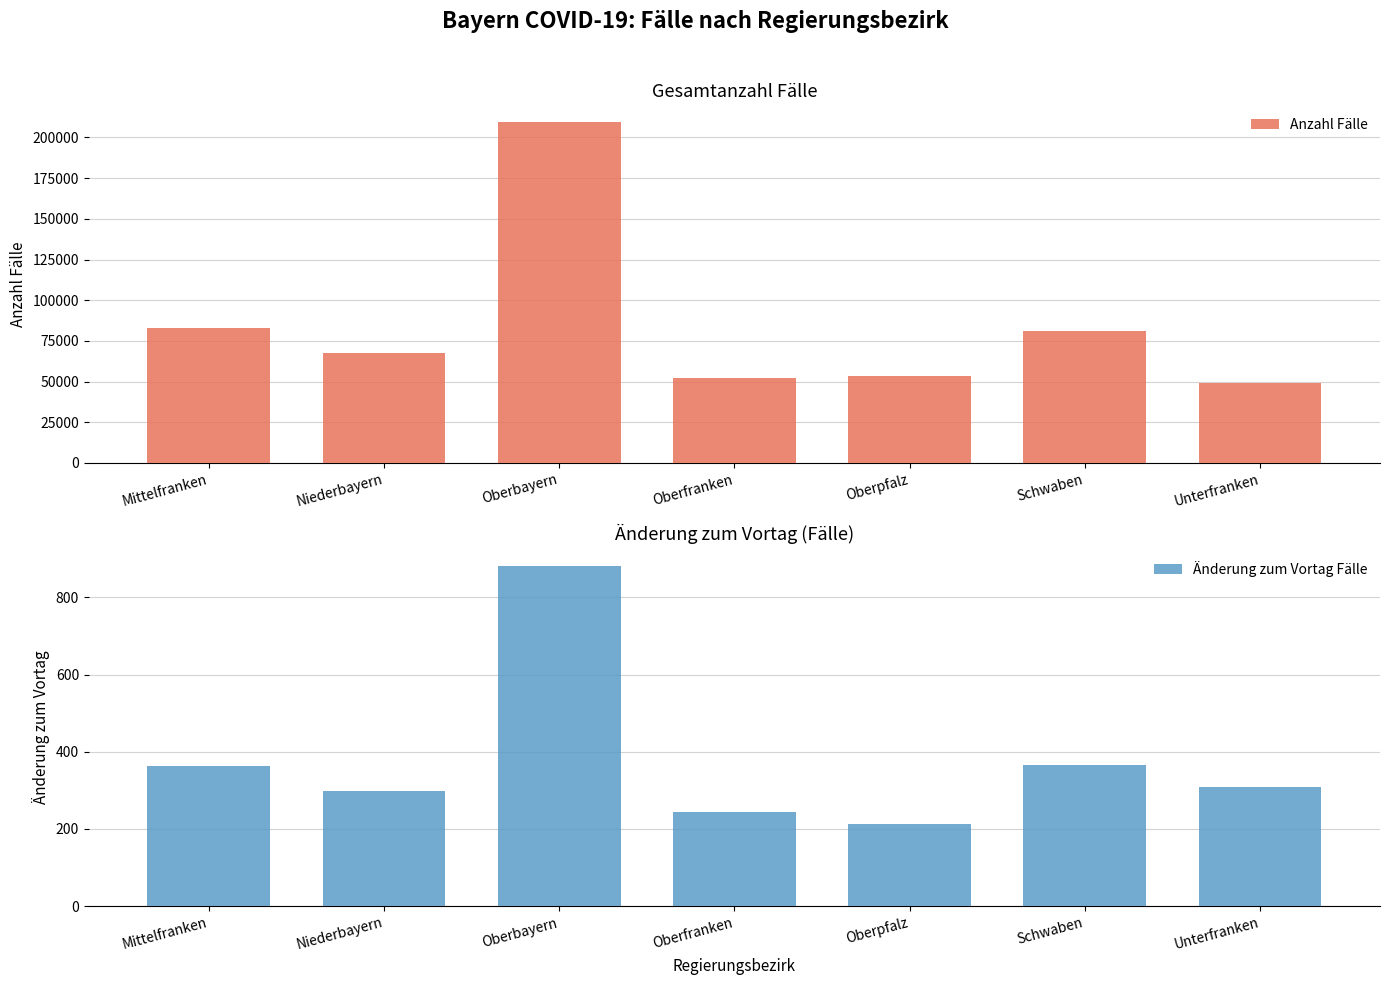

What position from the left is Unterfranken?

7